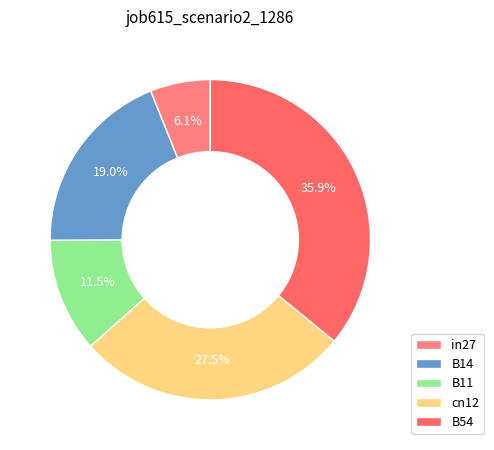

Is it true that B11 is 12% of the pie?

True